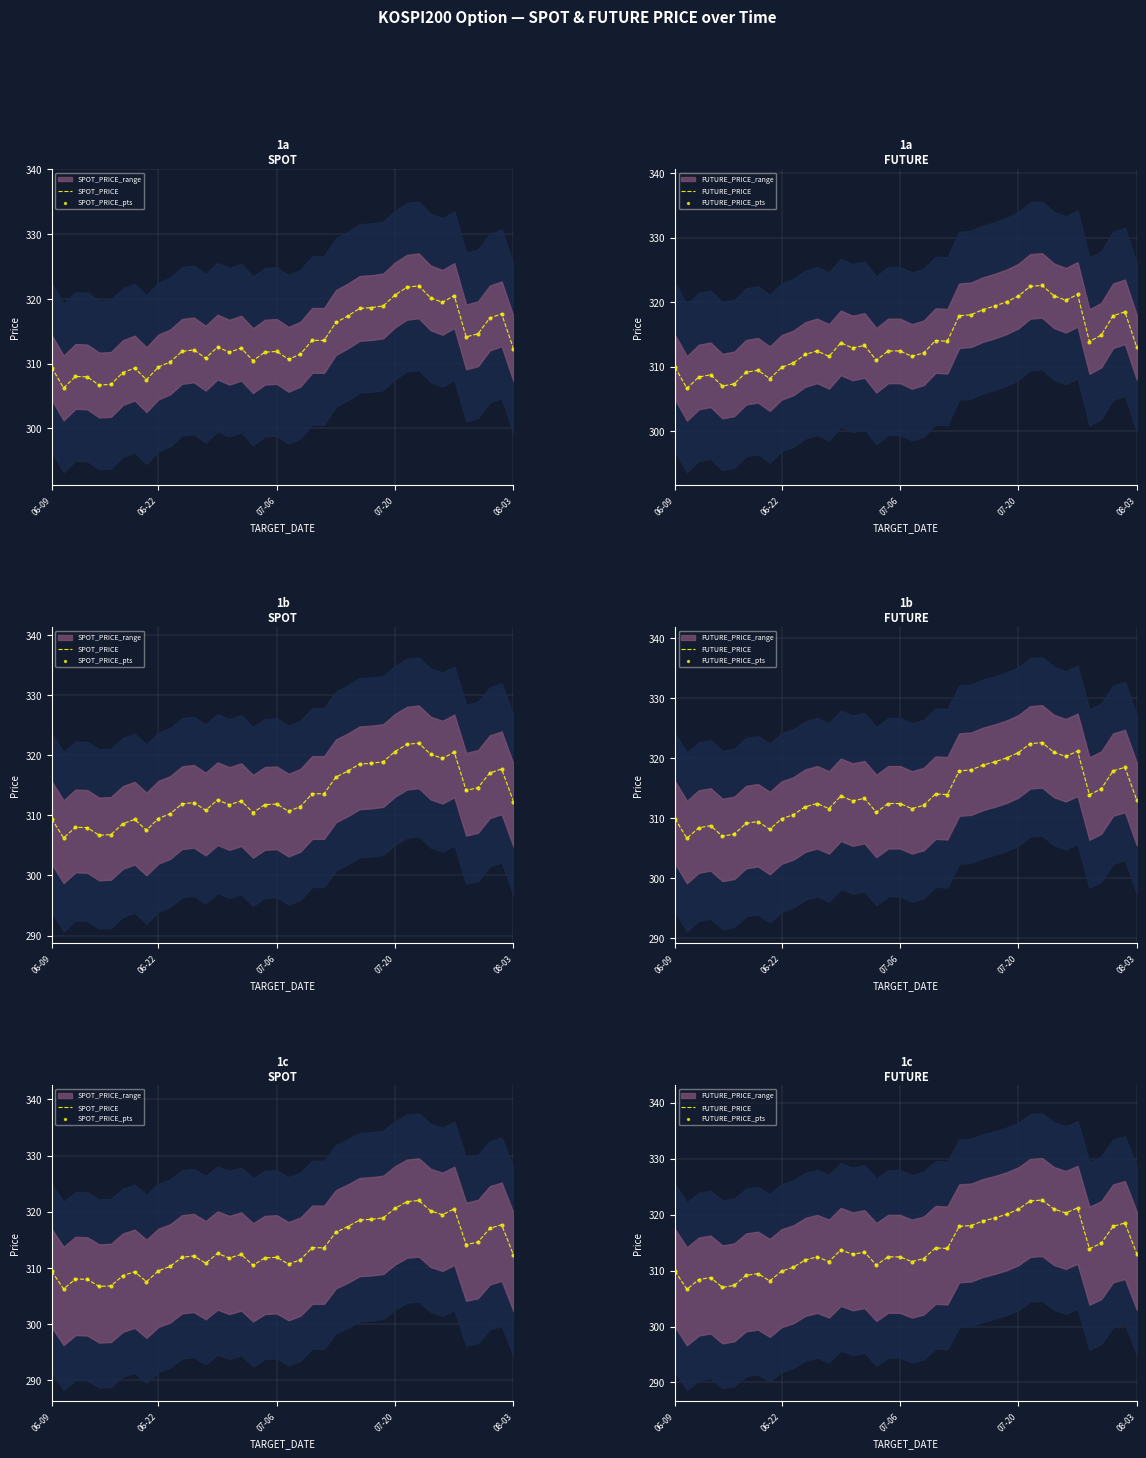

Which series reaches the minimum Y coordinate?

SPOT_PRICE